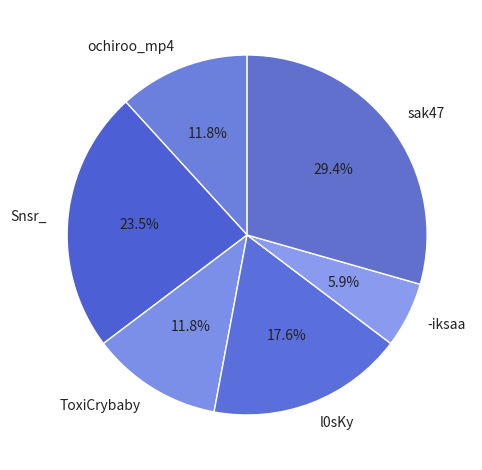

What is the largest slice in the pie chart?

sak47